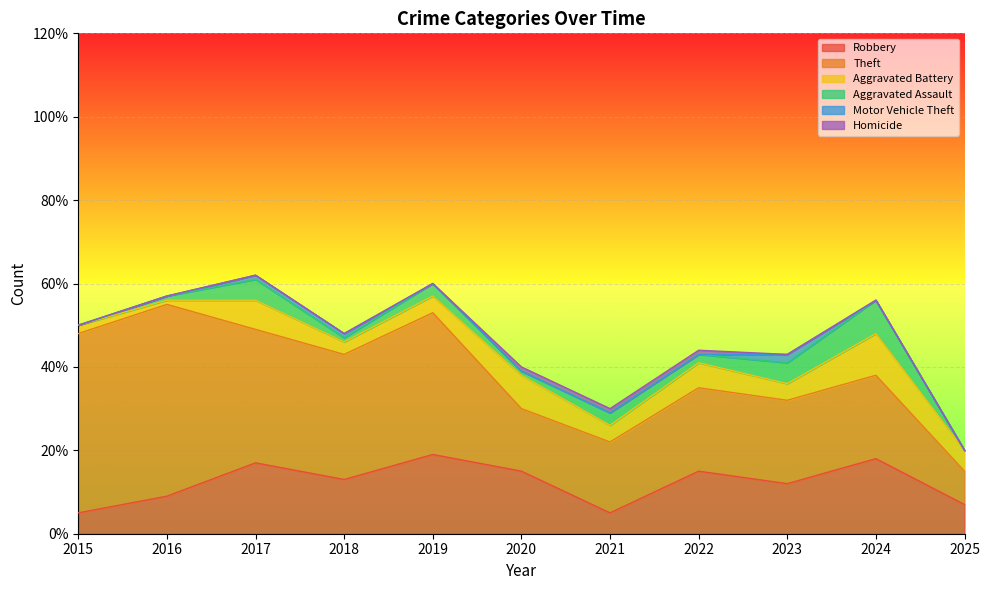

True or false: Aggravated Assault and Motor Vehicle Theft intersect in this chart.

False